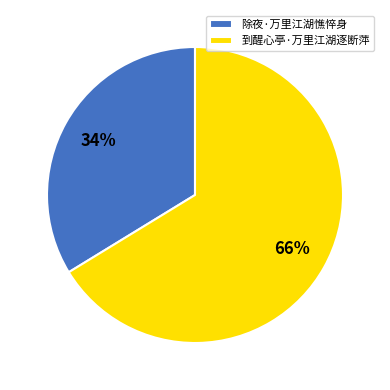

Rank the categories by value from highest to lowest.

到醒心亭·万里江湖逐断萍, 除夜·万里江湖憔悴身